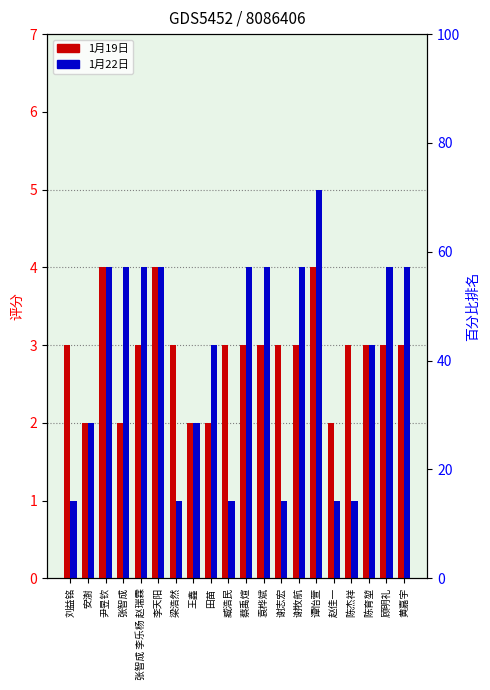

At which label does 1月22日 first exceed 4?

谭怡萱